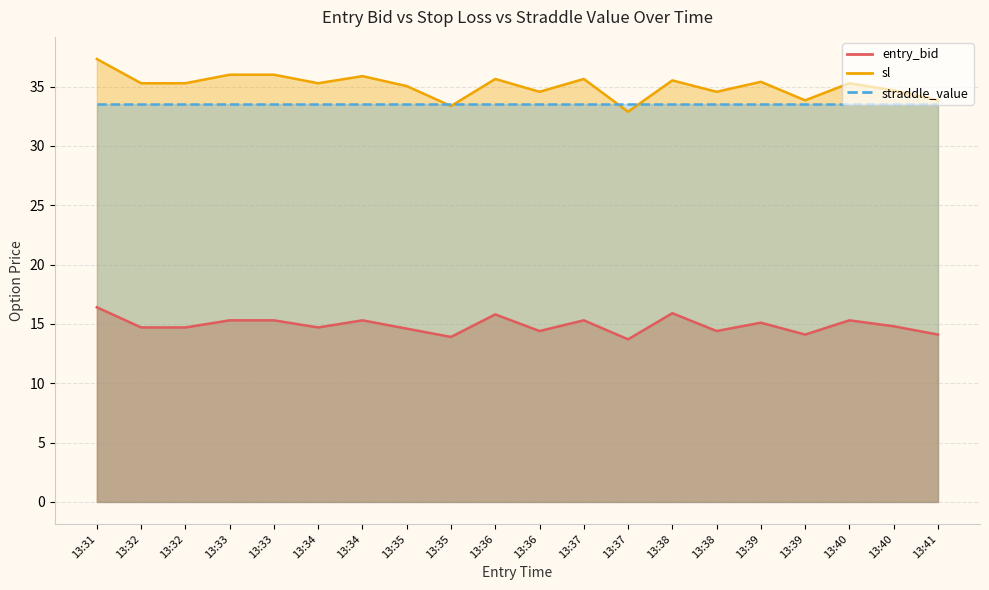

What is the highest value of the sl series?

37.3